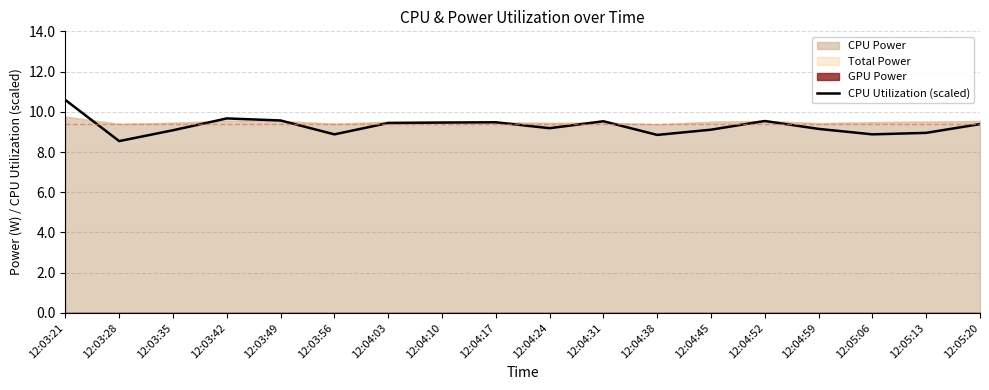

Reading right to left, extract all data points from this chart.

9.4	9.0	8.9	9.1	9.5	9.1	8.8	9.5	9.2	9.5	9.5	9.4	8.9	9.6	9.7	9.1	8.5	10.6